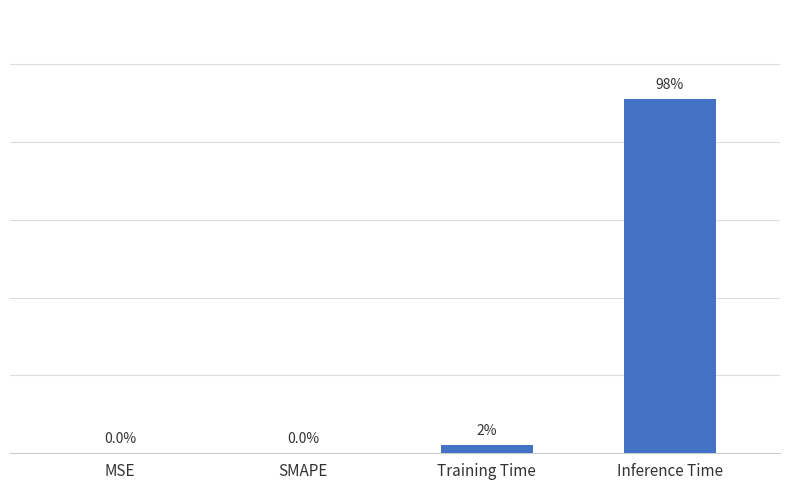

Which label corresponds to the largest value in the chart?

Inference Time